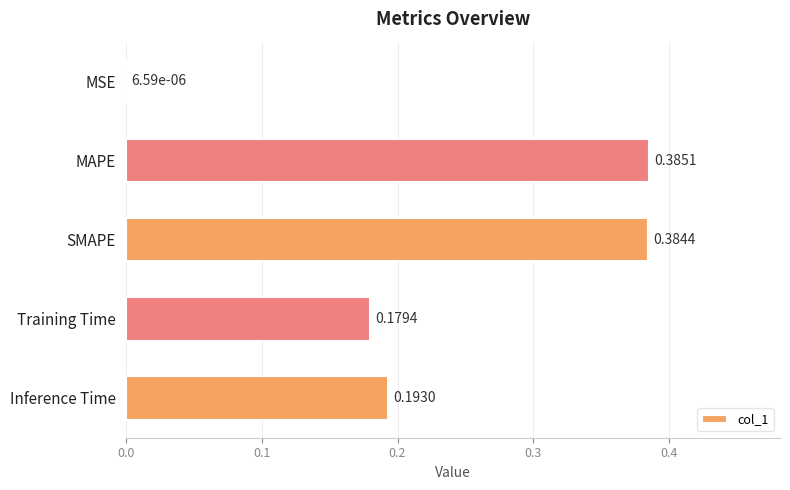

Between MSE and MAPE, which is larger?

MAPE